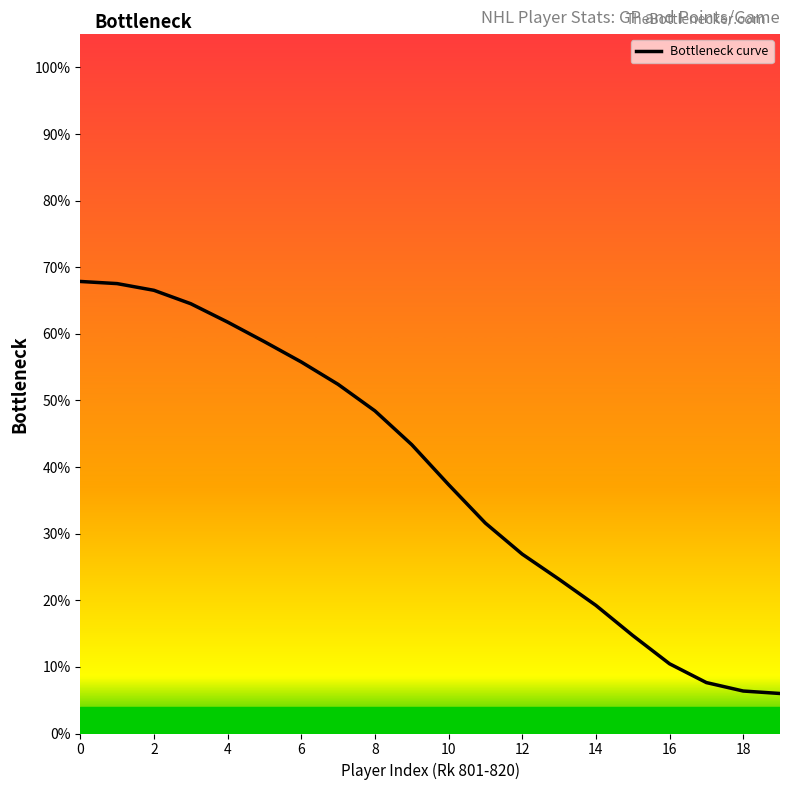

Does the chart display data point markers on the line(s)?

No